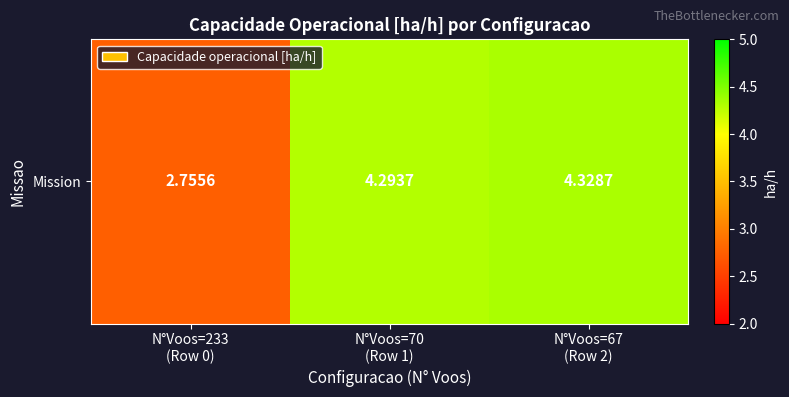

The chart shows a value of 4.5 at N°Voos=233
(Row 0). True or false?

False